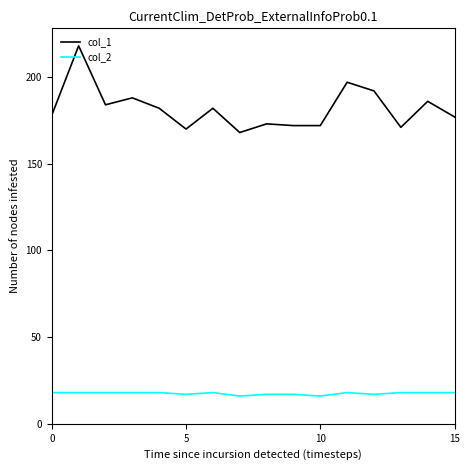

True or false: col_1 and col_2 cross at least once.

False